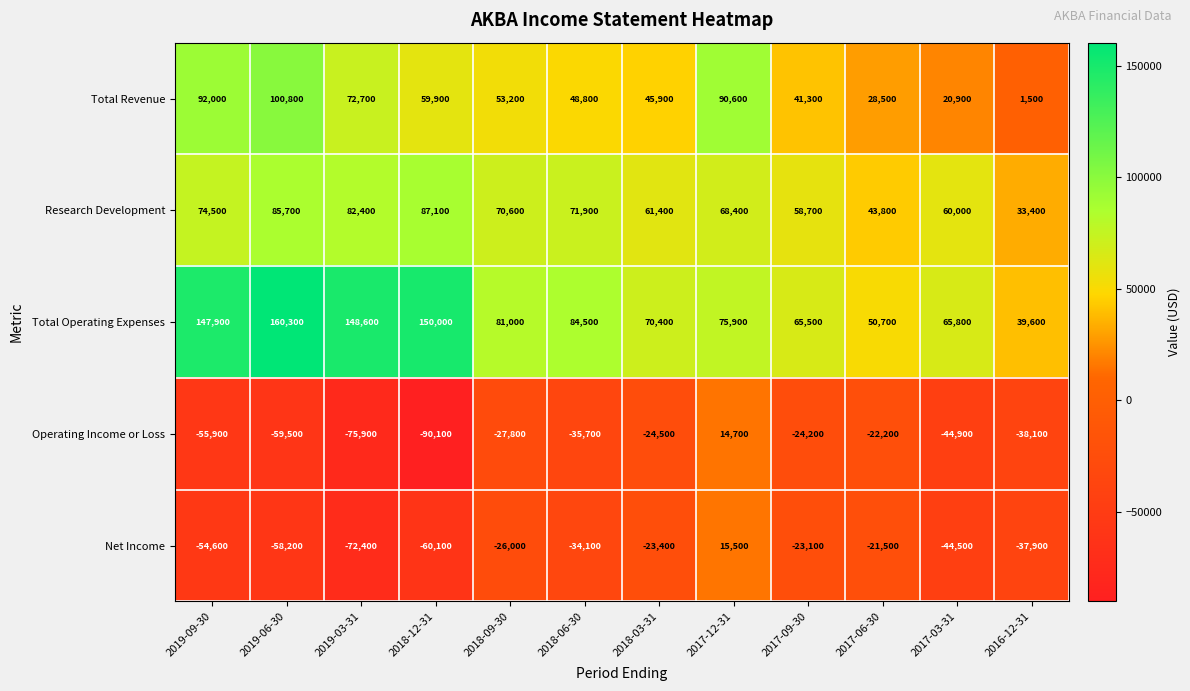

What is the difference between the maximum and second lowest values in the Operating Income or Loss series?

90600